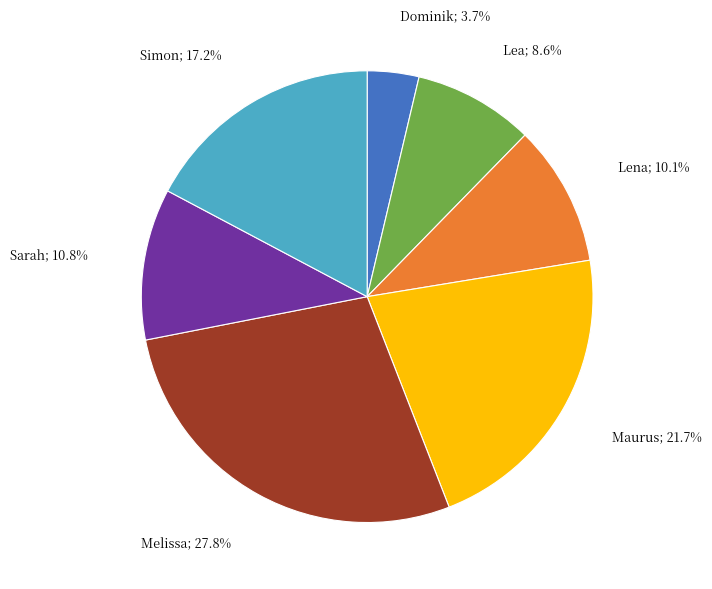

Is there a majority slice in this chart?

No